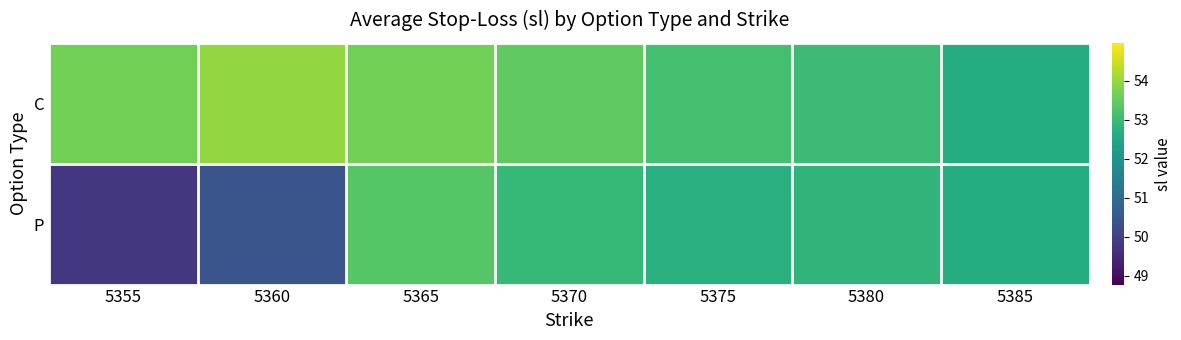

Rank the series by their average value, from lowest to highest.

P, C